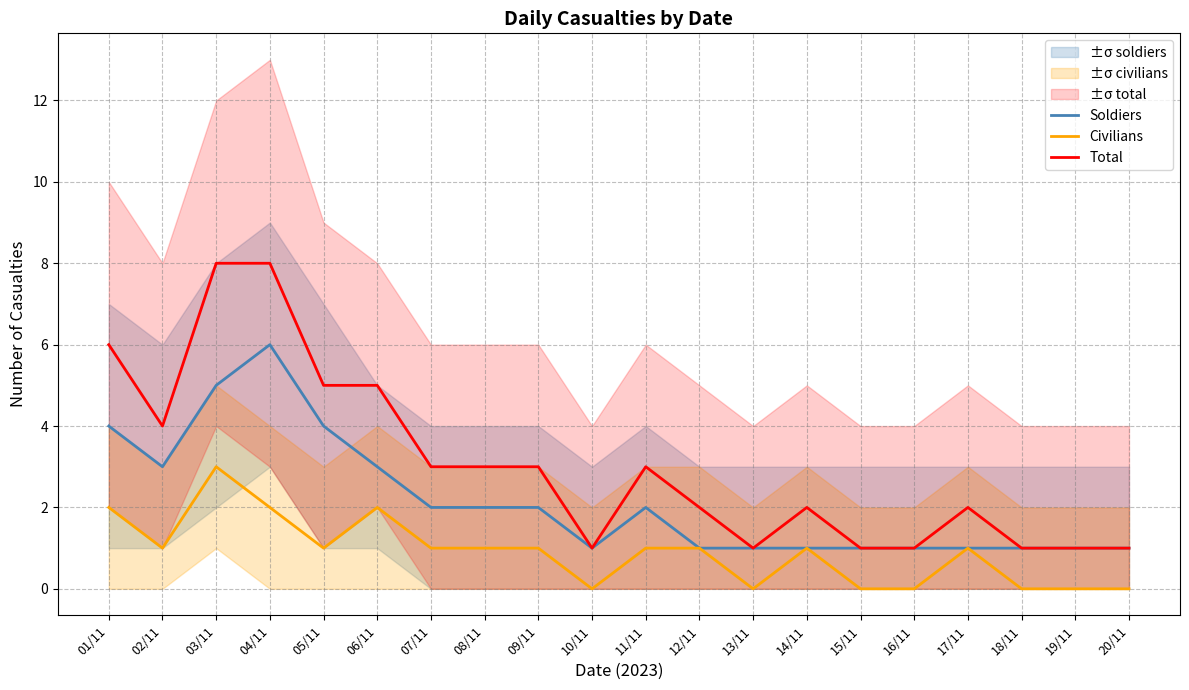

True or false: Total and Civilians intersect in this chart.

False